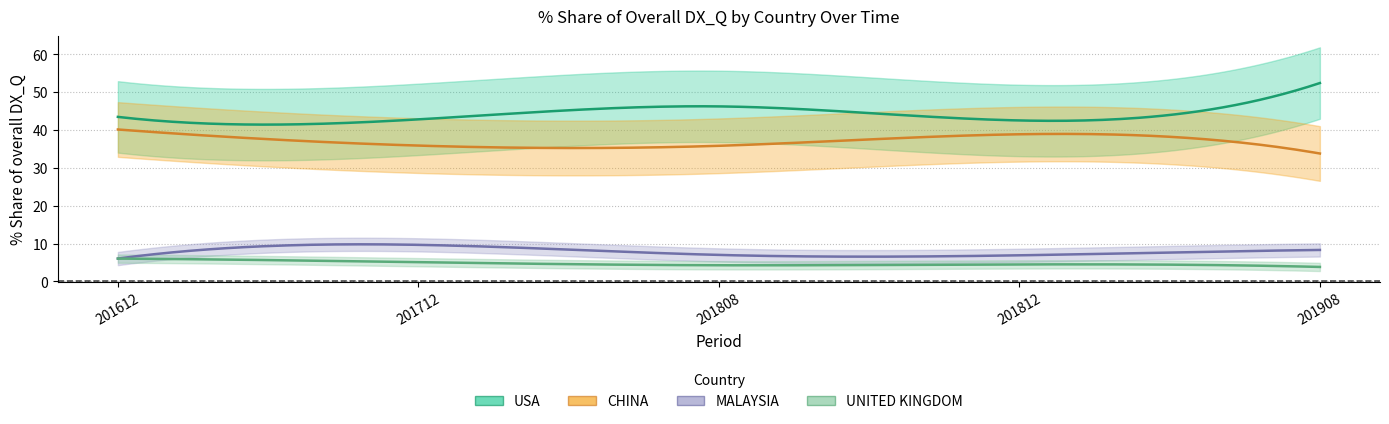

The MALAYSIA series shows 6.1 at 201612. True or false?

True